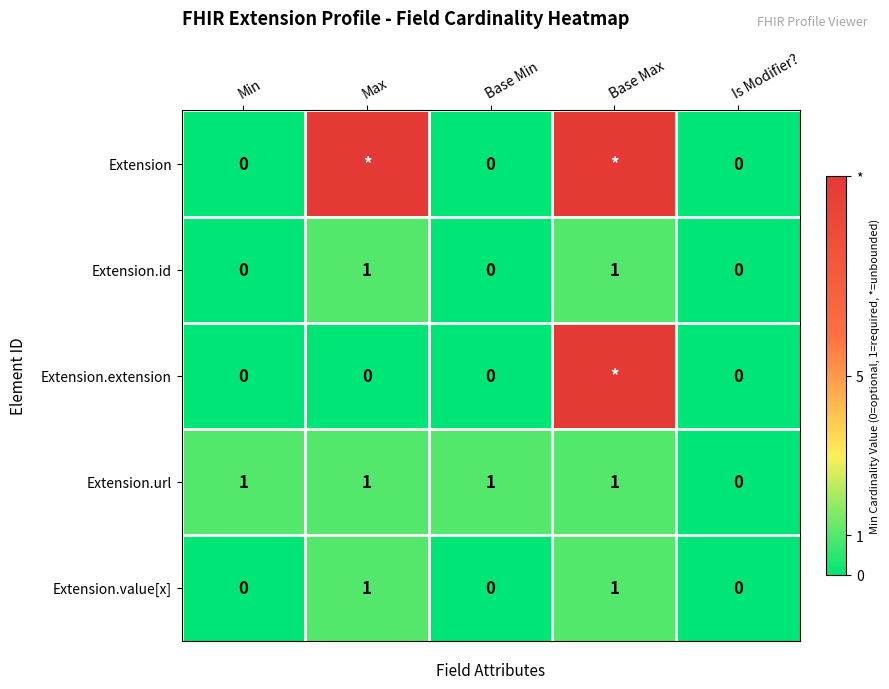

How many data points in Extension.id are above 0?

2